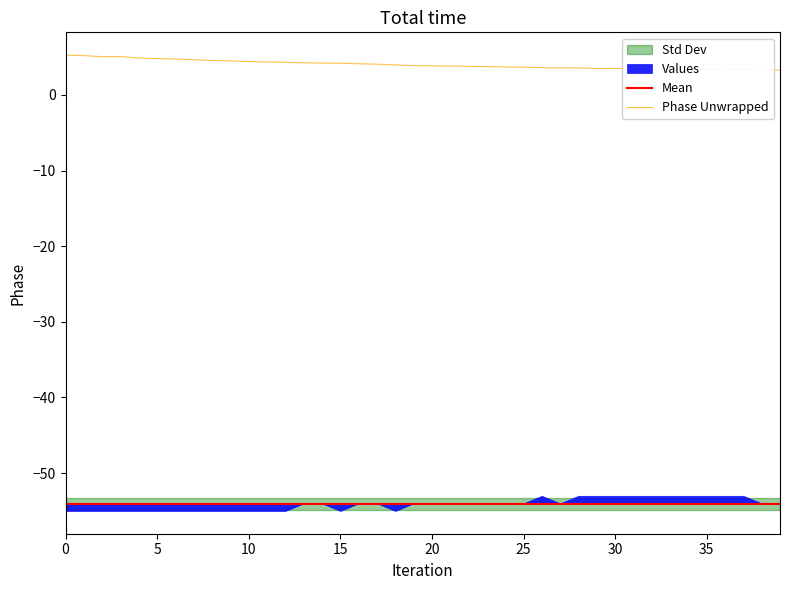

What is the lowest value of the Phase Unwrapped series?

3.3